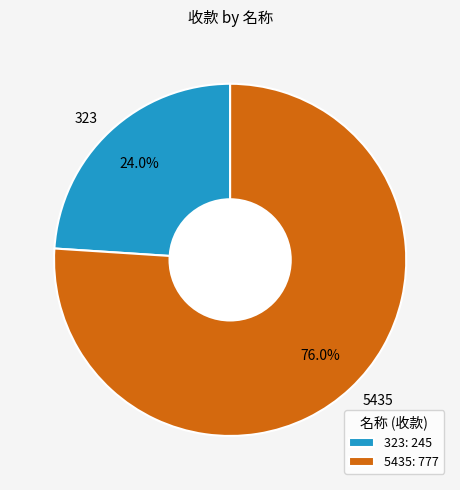

Approximately how many times larger is the value at 323 compared to 5435?

0.3